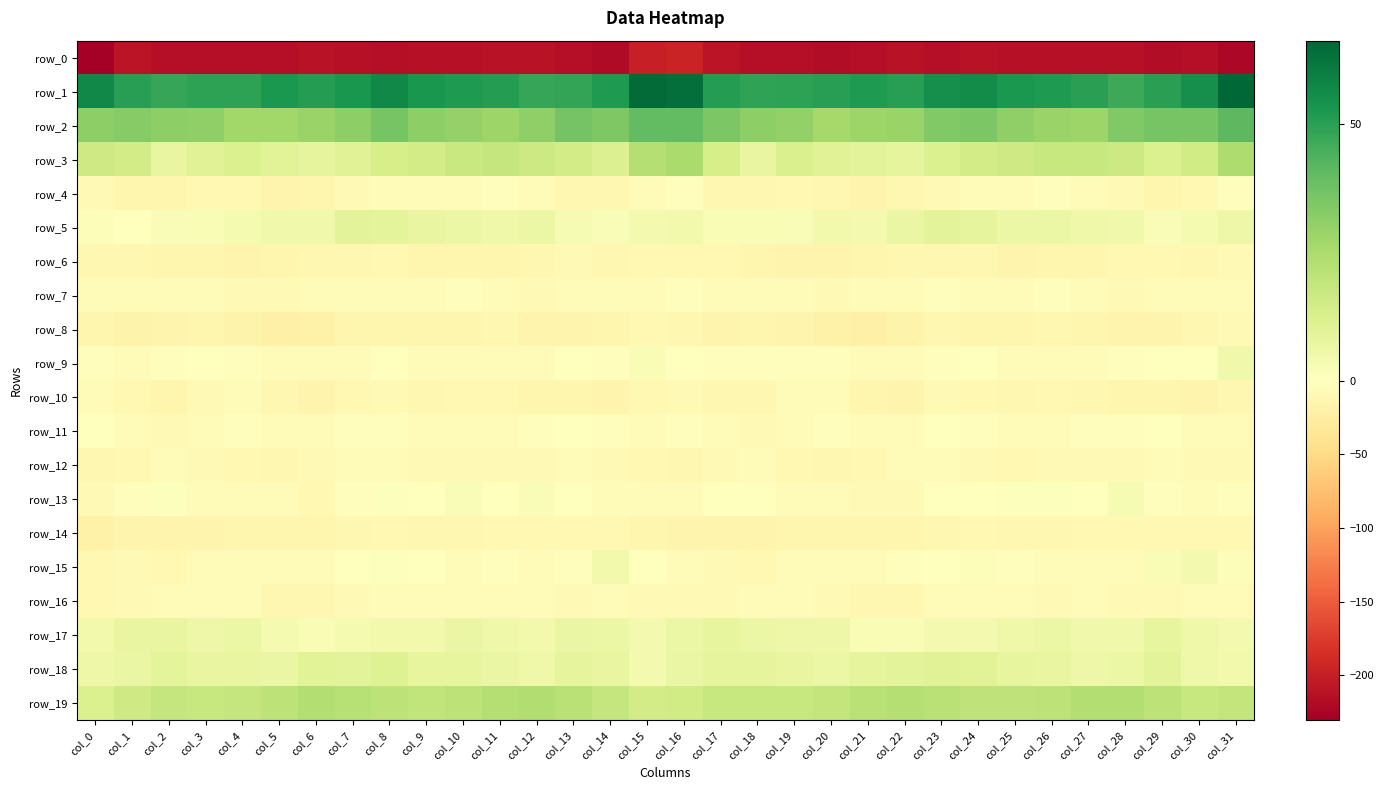

Reading left to right, what are all the values shown in this chart?

row_0: col_0=-230.7	col_1=-210.6	col_2=-214.7	col_3=-215.5	col_4=-215.9	col_5=-216.2	col_6=-211.9	col_7=-214.2	col_8=-214.4	col_9=-213.0	col_10=-214.2	col_11=-212.6	col_12=-212.4	col_13=-214.8	col_14=-218.1	col_15=-199.5	col_16=-195.3	col_17=-210.0	col_18=-215.2	col_19=-215.6	col_20=-216.4	col_21=-214.7	col_22=-211.7	col_23=-215.9	col_24=-212.6	col_25=-214.4	col_26=-213.2	col_27=-212.7	col_28=-212.8	col_29=-216.6	col_30=-215.1	col_31=-222.0
row_1: col_0=57.3	col_1=50.6	col_2=47.9	col_3=49.7	col_4=49.5	col_5=52.4	col_6=50.8	col_7=52.9	col_8=57.4	col_9=53.1	col_10=52.2	col_11=50.8	col_12=47.8	col_13=48.4	col_14=52.1	col_15=64.8	col_16=63.9	col_17=51.1	col_18=48.9	col_19=49.6	col_20=50.7	col_21=51.8	col_22=50.5	col_23=55.2	col_24=56.4	col_25=52.3	col_26=51.9	col_27=49.8	col_28=46.9	col_29=50.1	col_30=54.9	col_31=66.2
row_2: col_0=31.2	col_1=32.7	col_2=31.2	col_3=30.9	col_4=27.3	col_5=27.1	col_6=29.0	col_7=31.3	col_8=35.9	col_9=31.5	col_10=29.7	col_11=28.2	col_12=30.9	col_13=36.5	col_14=34.5	col_15=40.3	col_16=40.0	col_17=34.7	col_18=31.2	col_19=30.4	col_20=26.1	col_21=28.0	col_22=28.8	col_23=33.8	col_24=34.7	col_25=30.7	col_26=28.7	col_27=28.2	col_28=33.8	col_29=35.8	col_30=35.8	col_31=41.3
row_3: col_0=15.7	col_1=14.7	col_2=7.3	col_3=10.9	col_4=12.3	col_5=9.9	col_6=8.8	col_7=10.7	col_8=13.9	col_9=15.0	col_10=17.6	col_11=18.1	col_12=16.5	col_13=14.5	col_14=11.7	col_15=22.4	col_16=25.4	col_17=13.7	col_18=7.5	col_19=12.8	col_20=10.8	col_21=9.5	col_22=8.6	col_23=12.3	col_24=14.5	col_25=15.6	col_26=17.8	col_27=17.8	col_28=16.5	col_29=12.3	col_30=15.1	col_31=24.1
row_4: col_0=-7.9	col_1=-12.8	col_2=-13.1	col_3=-10.7	col_4=-10.4	col_5=-15.1	col_6=-13.7	col_7=-8.9	col_8=-6.4	col_9=-4.5	col_10=-3.8	col_11=-3.4	col_12=-6.0	col_13=-12.4	col_14=-12.2	col_15=-4.2	col_16=-3.3	col_17=-11.8	col_18=-12.6	col_19=-9.7	col_20=-12.4	col_21=-15.8	col_22=-11.8	col_23=-7.8	col_24=-5.3	col_25=-4.7	col_26=-3.3	col_27=-3.8	col_28=-8.5	col_29=-13.2	col_30=-9.7	col_31=-3.4
row_5: col_0=1.4	col_1=0.5	col_2=2.0	col_3=2.1	col_4=3.2	col_5=4.7	col_6=5.1	col_7=9.6	col_8=8.9	col_9=7.4	col_10=6.4	col_11=5.3	col_12=6.2	col_13=2.7	col_14=1.9	col_15=3.6	col_16=4.5	col_17=2.2	col_18=2.3	col_19=1.9	col_20=4.2	col_21=4.0	col_22=7.0	col_23=9.7	col_24=8.6	col_25=6.5	col_26=6.3	col_27=5.5	col_28=5.0	col_29=2.1	col_30=3.2	col_31=5.9
row_6: col_0=-11.0	col_1=-11.0	col_2=-13.2	col_3=-13.9	col_4=-15.2	col_5=-14.2	col_6=-12.4	col_7=-12.0	col_8=-10.5	col_9=-13.4	col_10=-14.2	col_11=-13.1	col_12=-12.0	col_13=-8.7	col_14=-12.5	col_15=-10.2	col_16=-9.1	col_17=-10.6	col_18=-13.5	col_19=-14.5	col_20=-15.1	col_21=-13.6	col_22=-12.4	col_23=-11.4	col_24=-11.2	col_25=-14.6	col_26=-13.3	col_27=-13.3	col_28=-10.3	col_29=-10.0	col_30=-11.5	col_31=-7.8
row_7: col_0=-3.8	col_1=-5.0	col_2=-5.9	col_3=-5.7	col_4=-8.0	col_5=-7.4	col_6=-6.7	col_7=-4.3	col_8=-3.7	col_9=-5.4	col_10=-2.7	col_11=-4.8	col_12=-7.6	col_13=-6.6	col_14=-5.8	col_15=-4.5	col_16=-2.5	col_17=-4.5	col_18=-5.5	col_19=-6.7	col_20=-7.8	col_21=-7.1	col_22=-6.4	col_23=-3.0	col_24=-4.8	col_25=-4.7	col_26=-2.9	col_27=-6.2	col_28=-7.7	col_29=-6.1	col_30=-5.2	col_31=-4.0
row_8: col_0=-13.7	col_1=-17.1	col_2=-14.9	col_3=-13.8	col_4=-17.3	col_5=-20.5	col_6=-18.4	col_7=-13.4	col_8=-13.3	col_9=-14.1	col_10=-12.8	col_11=-12.1	col_12=-14.5	col_13=-15.5	col_14=-13.9	col_15=-10.3	col_16=-11.9	col_17=-16.2	col_18=-13.6	col_19=-14.8	col_20=-19.0	col_21=-20.2	col_22=-16.8	col_23=-12.4	col_24=-13.7	col_25=-14.0	col_26=-12.3	col_27=-12.9	col_28=-15.2	col_29=-15.0	col_30=-12.5	col_31=-8.1
row_9: col_0=-3.6	col_1=-3.7	col_2=-3.1	col_3=-1.7	col_4=-3.1	col_5=-5.1	col_6=-5.7	col_7=-4.3	col_8=-1.5	col_9=-4.0	col_10=-4.8	col_11=-4.2	col_12=-5.1	col_13=-0.3	col_14=-1.9	col_15=2.4	col_16=0.4	col_17=-3.4	col_18=-2.0	col_19=-2.2	col_20=-3.6	col_21=-6.2	col_22=-5.2	col_23=-3.5	col_24=-1.5	col_25=-5.3	col_26=-4.0	col_27=-5.0	col_28=-3.3	col_29=-0.1	col_30=-1.2	col_31=5.0
row_10: col_0=-6.8	col_1=-10.1	col_2=-12.9	col_3=-8.8	col_4=-5.4	col_5=-10.9	col_6=-14.9	col_7=-10.4	col_8=-8.2	col_9=-11.7	col_10=-10.5	col_11=-9.9	col_12=-12.9	col_13=-13.4	col_14=-16.0	col_15=-9.4	col_16=-7.3	col_17=-11.2	col_18=-12.6	col_19=-6.6	col_20=-6.6	col_21=-13.3	col_22=-14.5	col_23=-8.0	col_24=-9.6	col_25=-12.2	col_26=-9.2	col_27=-11.2	col_28=-13.2	col_29=-13.9	col_30=-15.4	col_31=-11.3
row_11: col_0=-1.8	col_1=-4.7	col_2=-7.5	col_3=-6.1	col_4=-3.1	col_5=-3.9	col_6=-5.0	col_7=-2.0	col_8=-2.5	col_9=-3.9	col_10=-4.5	col_11=-3.8	col_12=-2.9	col_13=-1.2	col_14=-3.5	col_15=-3.9	col_16=-3.6	col_17=-6.1	col_18=-7.7	col_19=-4.9	col_20=-2.9	col_21=-4.6	col_22=-4.6	col_23=-1.2	col_24=-3.1	col_25=-4.4	col_26=-4.3	col_27=-3.5	col_28=-2.1	col_29=-1.1	col_30=-4.8	col_31=-6.6
row_12: col_0=-12.0	col_1=-9.8	col_2=-7.1	col_3=-8.5	col_4=-10.6	col_5=-11.6	col_6=-8.0	col_7=-5.6	col_8=-7.0	col_9=-8.6	col_10=-8.4	col_11=-8.2	col_12=-8.9	col_13=-6.4	col_14=-8.4	col_15=-10.6	col_16=-12.2	col_17=-8.7	col_18=-7.2	col_19=-9.4	col_20=-11.5	col_21=-10.5	col_22=-6.8	col_23=-6.1	col_24=-7.3	col_25=-9.2	col_26=-8.0	col_27=-8.8	col_28=-7.5	col_29=-6.7	col_30=-8.5	col_31=-8.2
row_13: col_0=-8.9	col_1=-3.3	col_2=0.5	col_3=-5.0	col_4=-4.3	col_5=-6.3	col_6=-9.2	col_7=-2.3	col_8=0.8	col_9=-0.1	col_10=1.7	col_11=-0.4	col_12=1.9	col_13=0.1	col_14=-4.1	col_15=-6.0	col_16=-6.5	col_17=-1.0	col_18=-1.4	col_19=-5.4	col_20=-4.0	col_21=-8.6	col_22=-7.3	col_23=-0.3	col_24=0.3	col_25=0.6	col_26=1.0	col_27=-0.2	col_28=2.8	col_29=-2.4	col_30=-3.7	col_31=-3.5
row_14: col_0=-18.4	col_1=-15.3	col_2=-14.5	col_3=-14.5	col_4=-13.9	col_5=-13.3	col_6=-14.4	col_7=-11.9	col_8=-9.7	col_9=-11.6	col_10=-11.4	col_11=-9.9	col_12=-9.8	col_13=-9.9	col_14=-9.3	col_15=-12.8	col_16=-14.8	col_17=-14.7	col_18=-14.9	col_19=-14.2	col_20=-13.5	col_21=-13.9	col_22=-14.1	col_23=-10.9	col_24=-9.9	col_25=-12.1	col_26=-10.8	col_27=-9.5	col_28=-10.1	col_29=-9.5	col_30=-9.5	col_31=-10.6
row_15: col_0=-9.8	col_1=-8.5	col_2=-9.6	col_3=-6.1	col_4=-4.0	col_5=-5.7	col_6=-4.4	col_7=0.2	col_8=0.5	col_9=-0.6	col_10=-4.8	col_11=-3.3	col_12=-6.9	col_13=-2.1	col_14=4.6	col_15=-1.2	col_16=-5.1	col_17=-8.6	col_18=-9.4	col_19=-4.5	col_20=-4.3	col_21=-6.0	col_22=-2.8	col_23=0.4	col_24=1.1	col_25=-2.8	col_26=-4.2	col_27=-4.4	col_28=-7.0	col_29=2.1	col_30=3.9	col_31=1.1
row_16: col_0=-10.3	col_1=-8.5	col_2=-6.2	col_3=-6.0	col_4=-6.8	col_5=-10.8	col_6=-12.0	col_7=-7.3	col_8=-4.3	col_9=-4.3	col_10=-6.8	col_11=-6.7	col_12=-7.2	col_13=-8.7	col_14=-5.8	col_15=-7.5	col_16=-7.4	col_17=-7.6	col_18=-6.4	col_19=-5.9	col_20=-8.0	col_21=-11.8	col_22=-10.9	col_23=-5.7	col_24=-3.8	col_25=-5.1	col_26=-7.5	col_27=-6.1	col_28=-8.7	col_29=-7.4	col_30=-5.6	col_31=-6.7
row_17: col_0=4.5	col_1=7.3	col_2=7.3	col_3=5.7	col_4=6.7	col_5=3.3	col_6=2.4	col_7=3.4	col_8=4.2	col_9=4.4	col_10=6.9	col_11=5.2	col_12=4.3	col_13=7.1	col_14=6.7	col_15=3.9	col_16=6.5	col_17=8.1	col_18=6.2	col_19=6.2	col_20=5.7	col_21=2.5	col_22=2.4	col_23=3.9	col_24=3.8	col_25=5.5	col_26=6.4	col_27=4.8	col_28=4.8	col_29=8.1	col_30=5.3	col_31=4.1
row_18: col_0=6.2	col_1=6.9	col_2=8.9	col_3=7.7	col_4=7.7	col_5=6.9	col_6=10.0	col_7=9.8	col_8=11.2	col_9=8.2	col_10=8.3	col_11=6.8	col_12=5.3	col_13=8.4	col_14=7.5	col_15=4.0	col_16=7.0	col_17=8.5	col_18=8.4	col_19=7.6	col_20=6.7	col_21=8.5	col_22=9.5	col_23=10.7	col_24=10.1	col_25=7.8	col_26=7.7	col_27=6.1	col_28=6.2	col_29=9.4	col_30=5.6	col_31=4.3
row_19: col_0=12.1	col_1=15.9	col_2=18.2	col_3=17.7	col_4=18.4	col_5=20.3	col_6=22.8	col_7=21.7	col_8=20.2	col_9=19.5	col_10=20.3	col_11=22.4	col_12=23.3	col_13=21.5	col_14=18.4	col_15=14.9	col_16=15.5	col_17=17.8	col_18=18.0	col_19=17.8	col_20=18.6	col_21=21.7	col_22=22.3	col_23=21.5	col_24=19.7	col_25=19.9	col_26=20.6	col_27=23.2	col_28=22.8	col_29=20.6	col_30=17.8	col_31=18.7